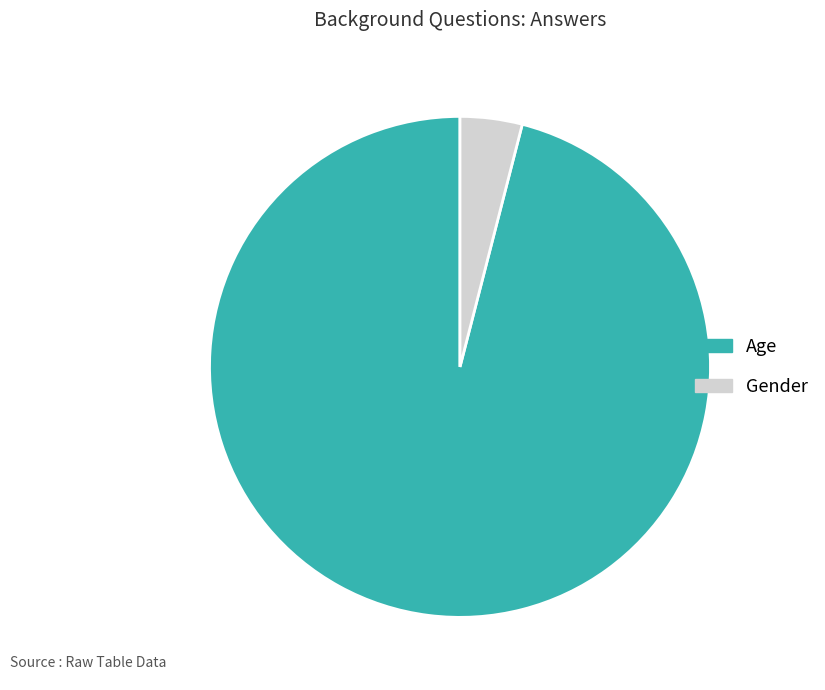

Rank the categories by value from highest to lowest.

Age, Gender